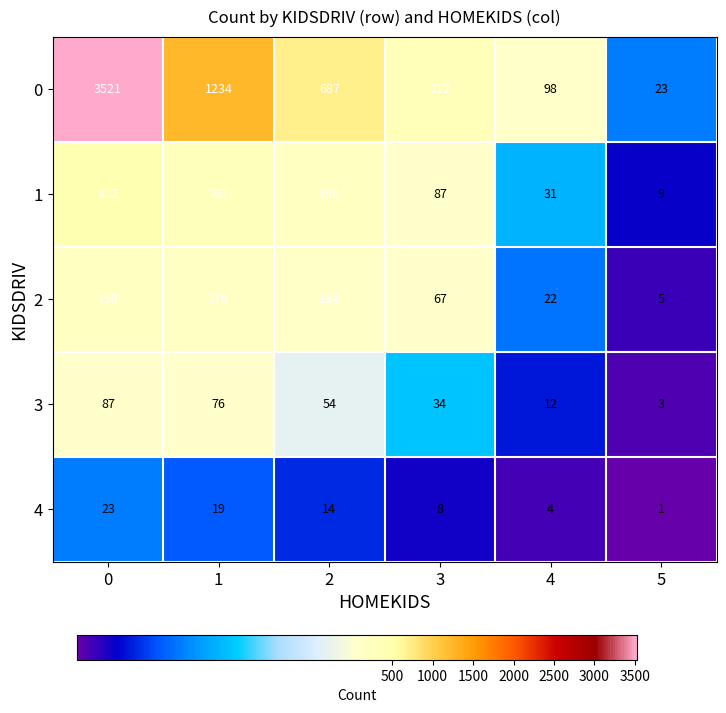

The value of 1 at 5 is 9. True or false?

True